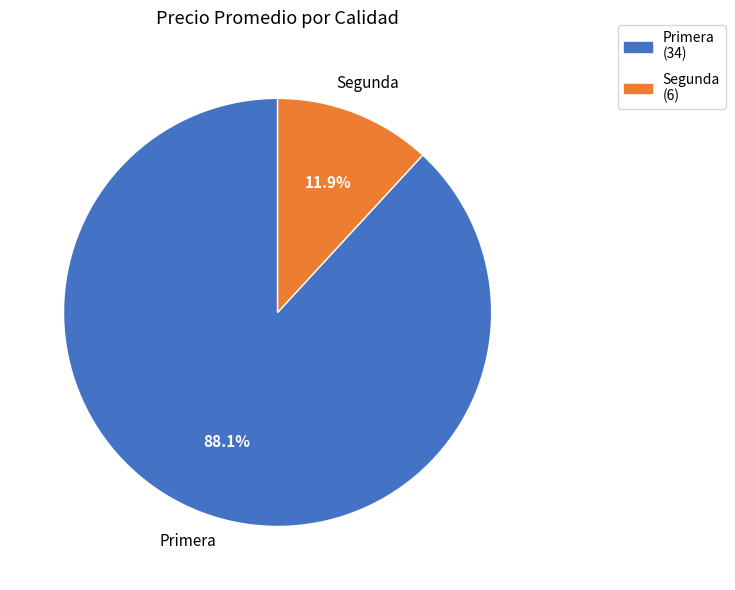

Is there a majority slice in this chart?

Yes